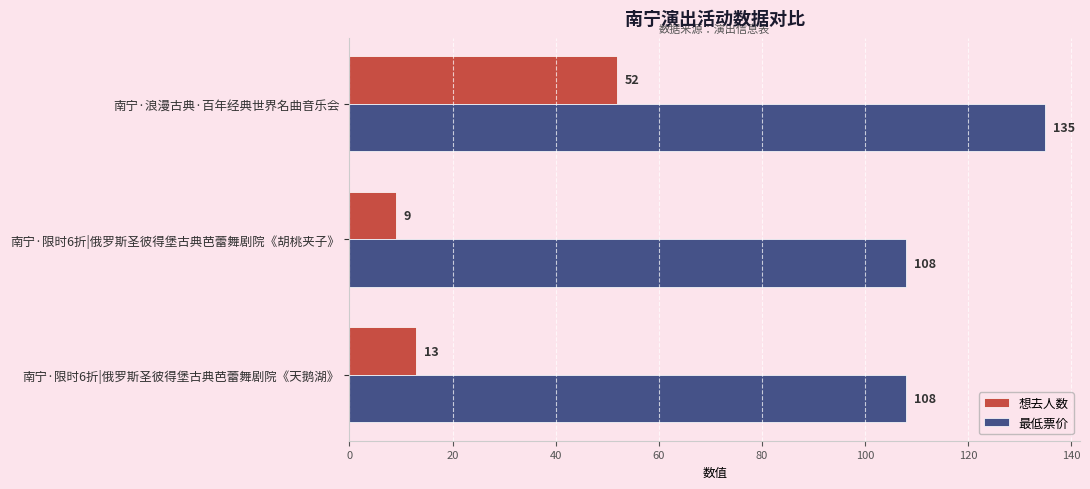

Which series changed the most between 南宁·浪漫古典·百年经典世界名曲音乐会 and 南宁·限时6折|俄罗斯圣彼得堡古典芭蕾舞剧院《胡桃夹子》?

想去人数